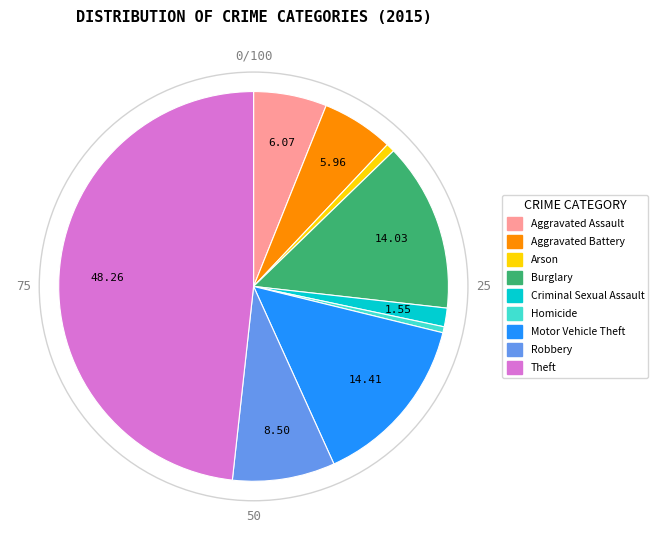

Is there a majority slice in this chart?

No